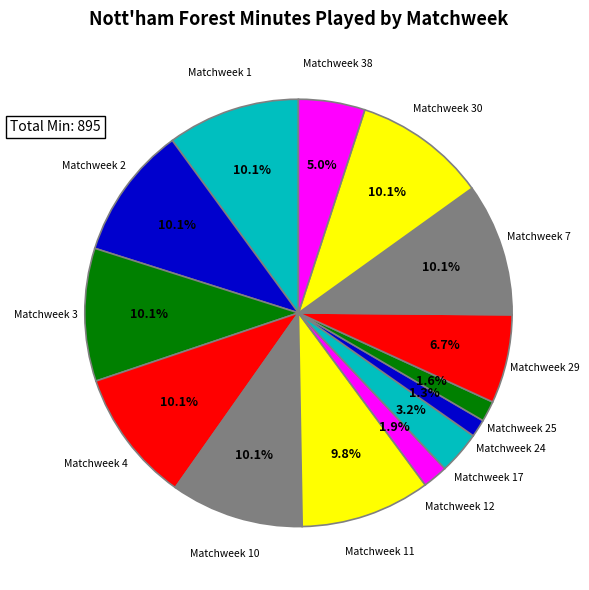

What percentage do Matchweek 3 and Matchweek 12 together represent?

12.0%